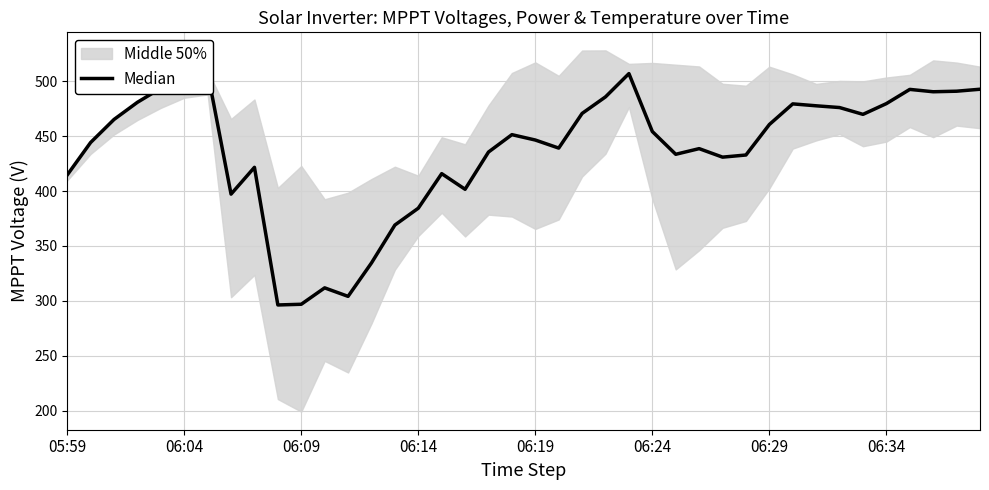

Reading left to right, transcribe all the data shown in this chart.

414.7	444.3	465.3	480.9	493.8	504.5	508.1	397.2	421.6	296.2	296.9	311.8	304.1	334.5	369.1	384.4	415.9	401.6	435.6	451.4	446.5	439.2	470.8	485.9	507.1	454.3	433.5	438.7	431.0	432.9	460.7	479.5	477.8	476.1	470.0	479.8	492.7	490.6	491.1	492.9